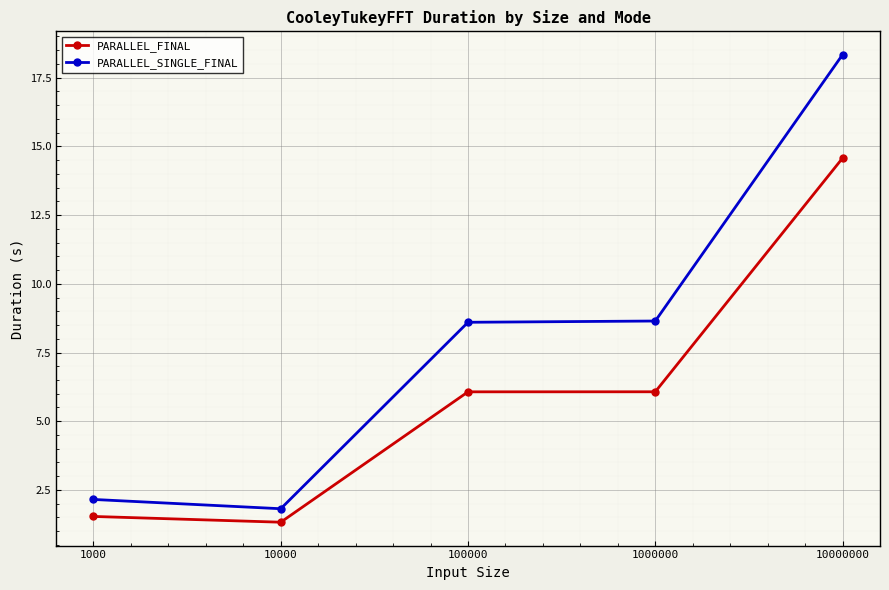

Which series has the widest spread of values?

PARALLEL_SINGLE_FINAL